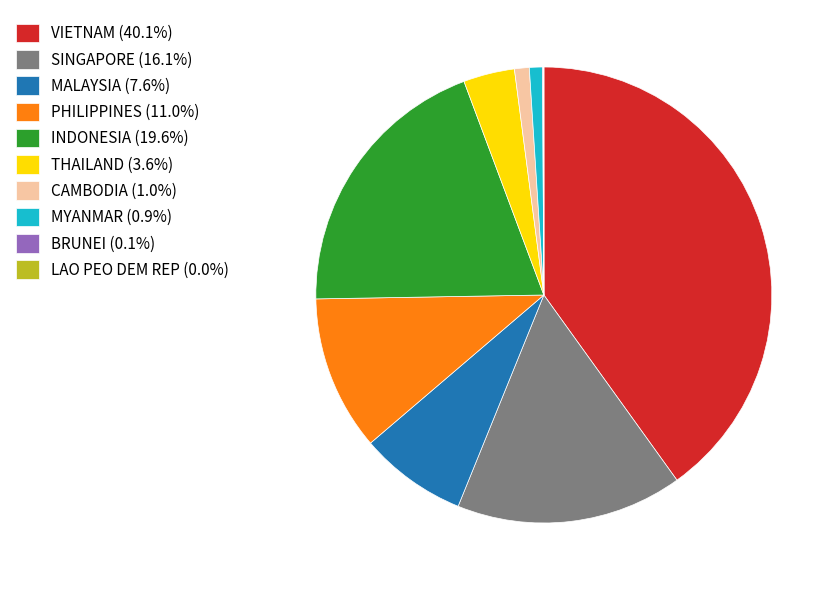

Is there a majority slice in this chart?

No